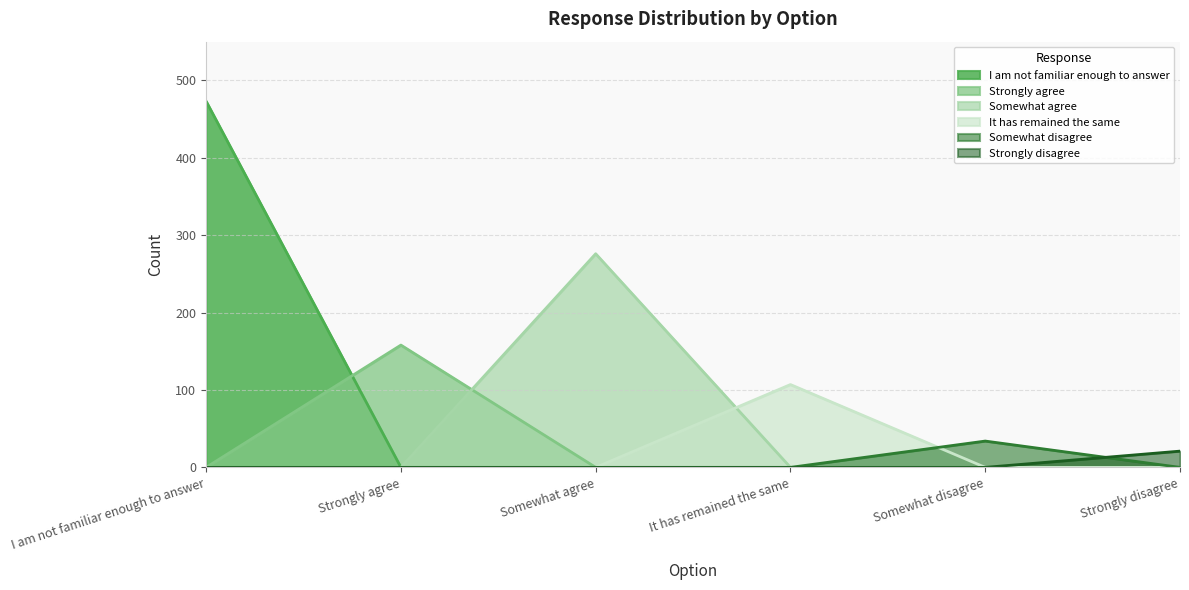

At which category is the sum across all series the highest?

I am not familiar enough to answer